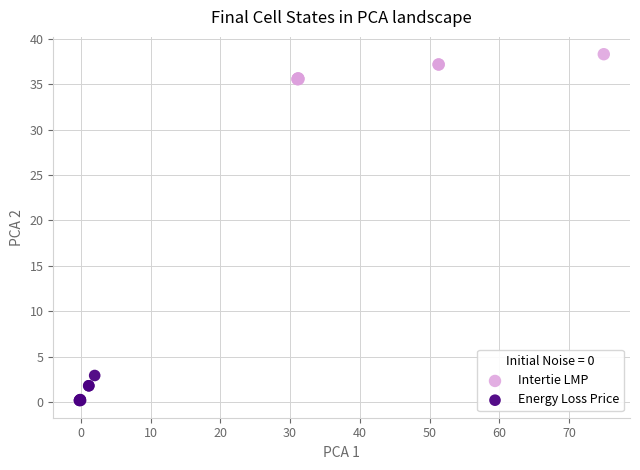

Which series reaches the minimum Y coordinate?

Energy Loss Price